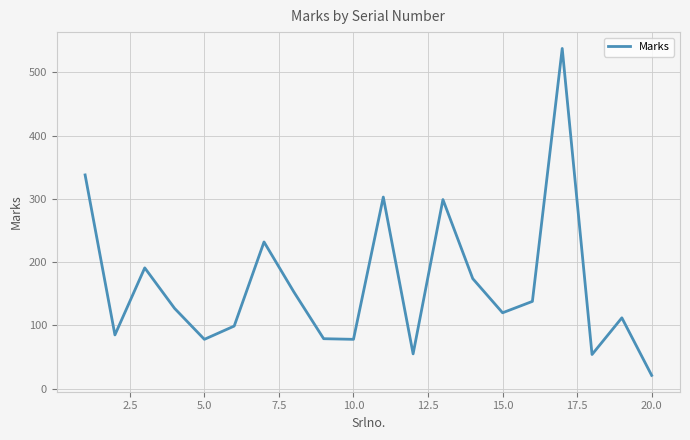

What is the minimum value shown in the chart?

21